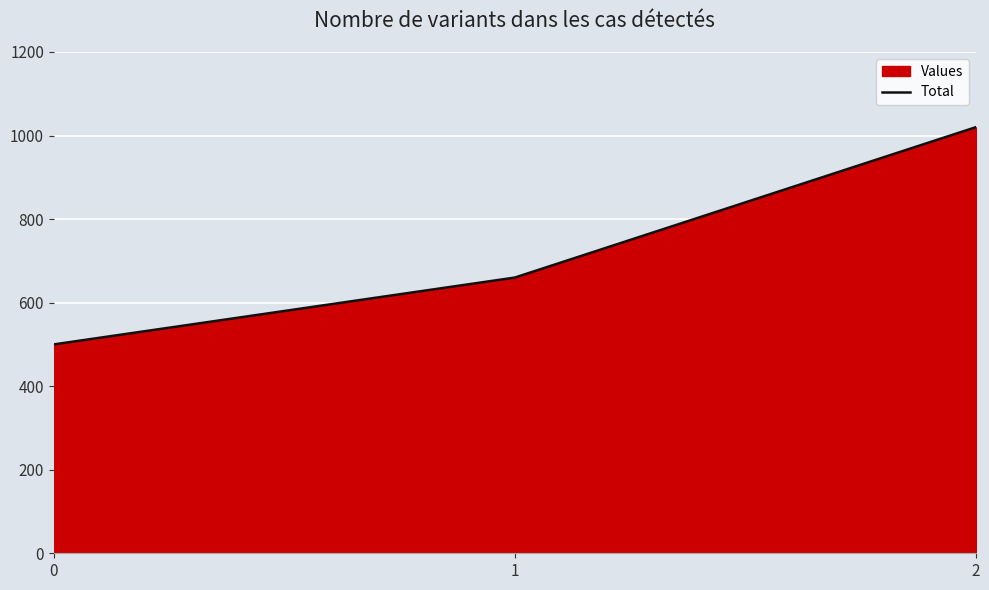

What is the smallest value displayed?

500